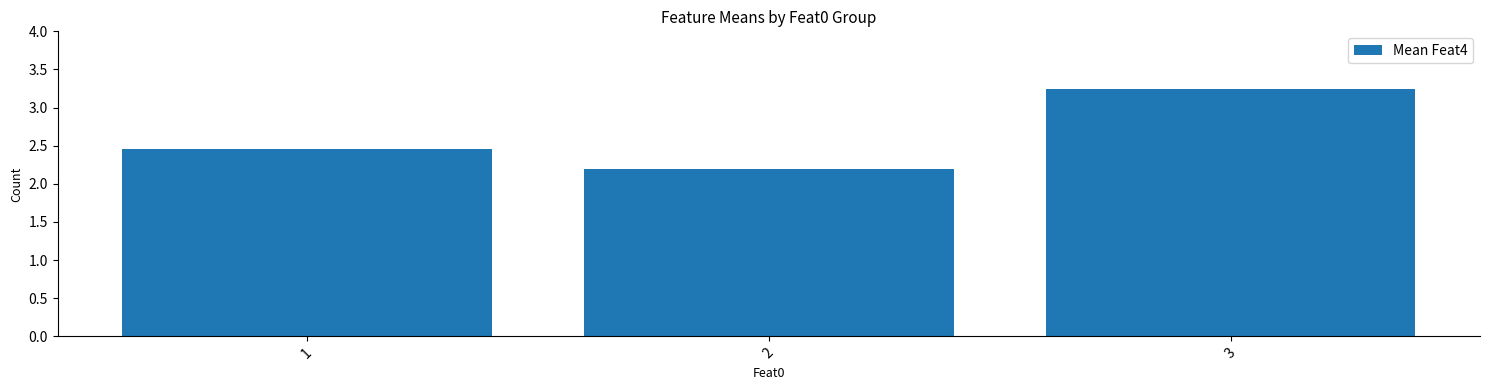

What is the sum of all values?

7.9